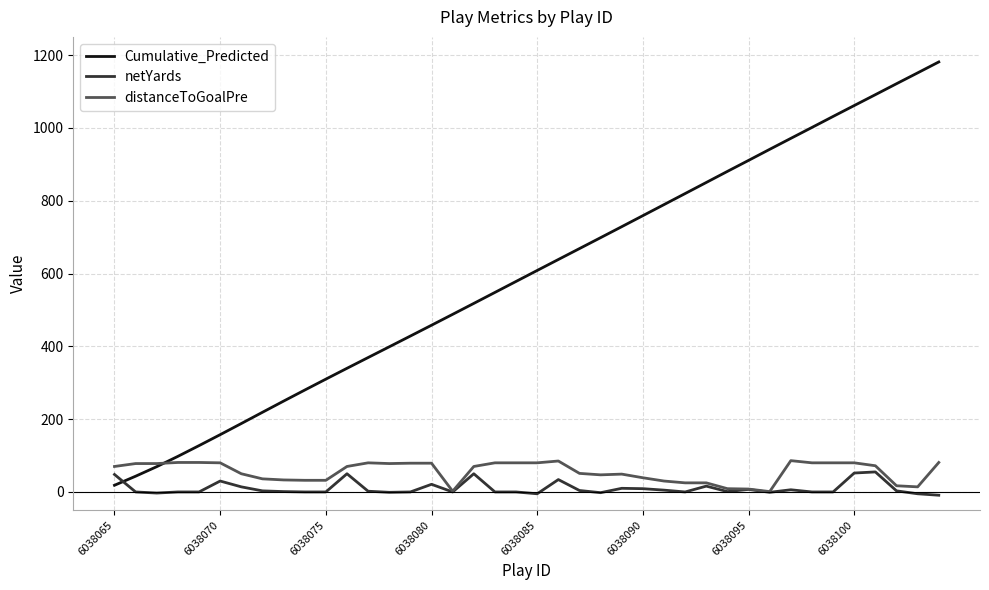

What are all the series names shown in the legend?

Cumulative_Predicted, netYards, distanceToGoalPre